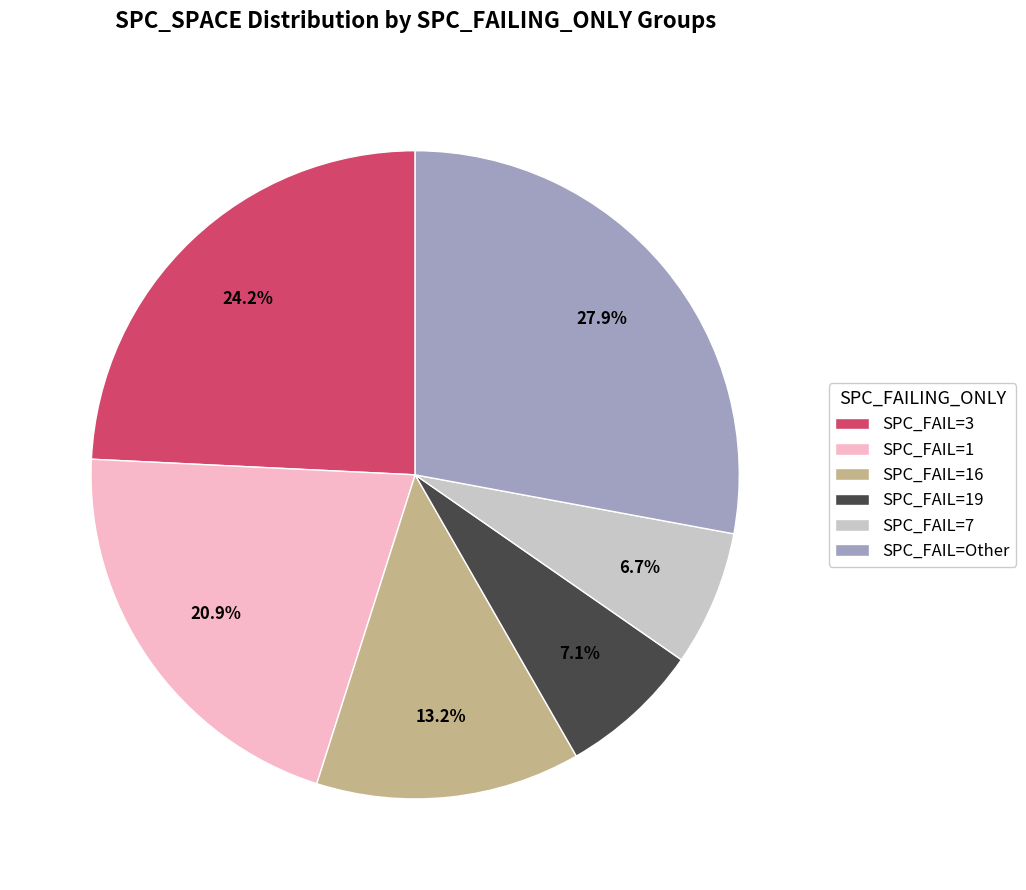

What percentage is NOT represented by SPC_FAIL=Other?

72.1%